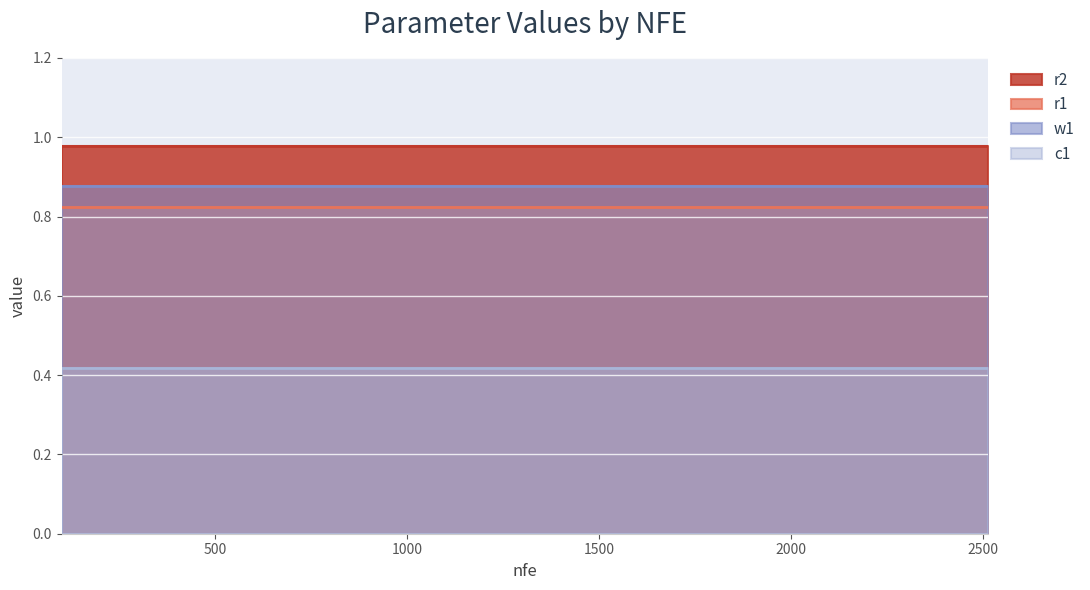

Which category has the highest value across all series?

100